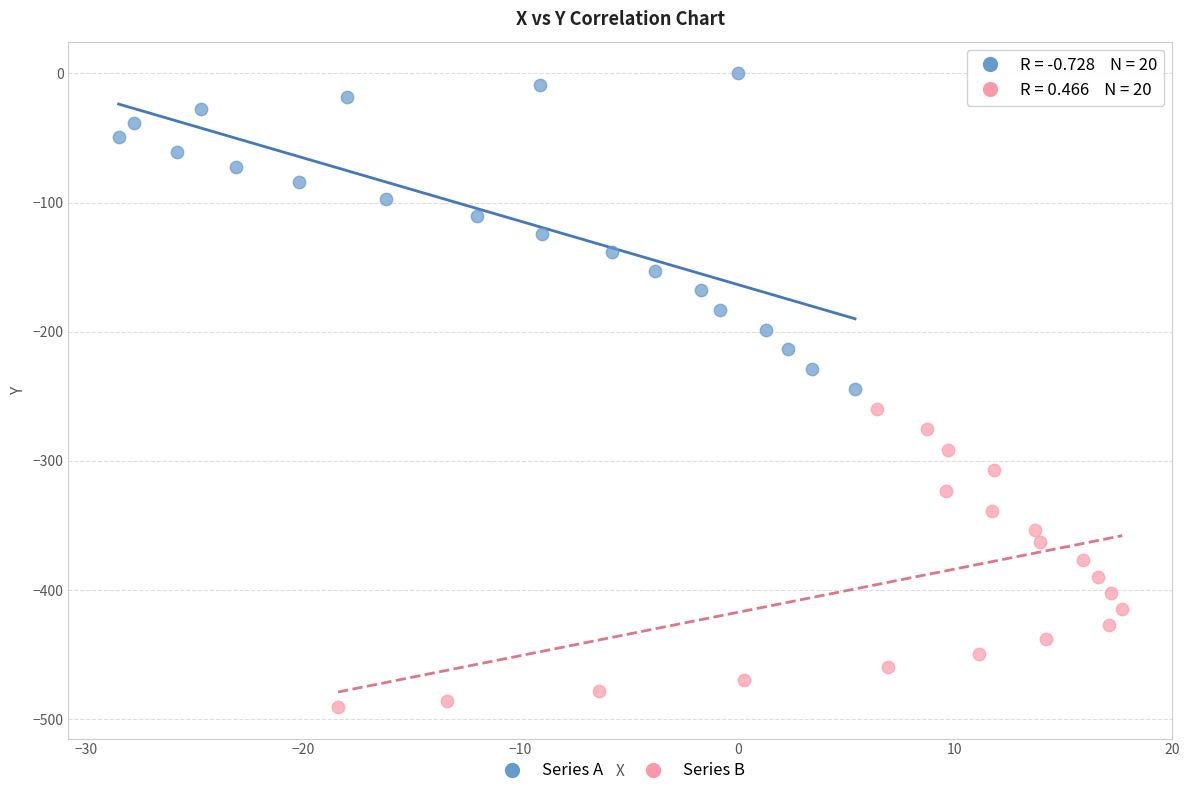

Which series reaches the maximum Y coordinate?

Series A